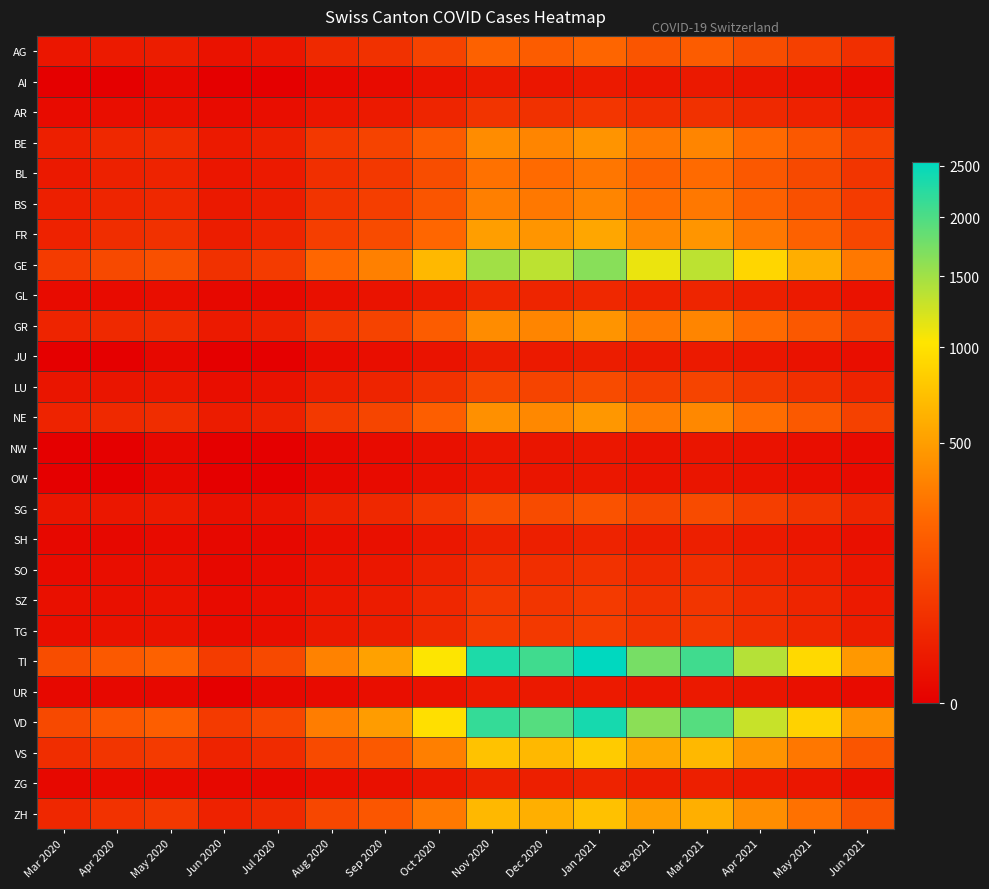

Count the number of categories in the chart.

16